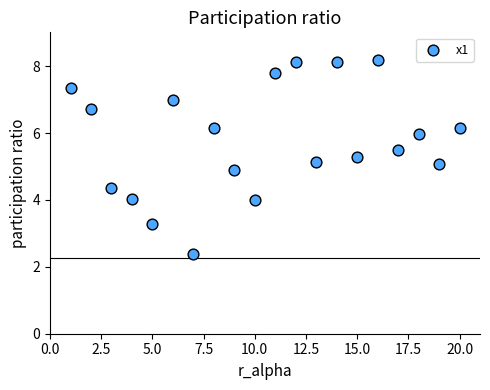

What is the range of X values (max minus min)?

19.0